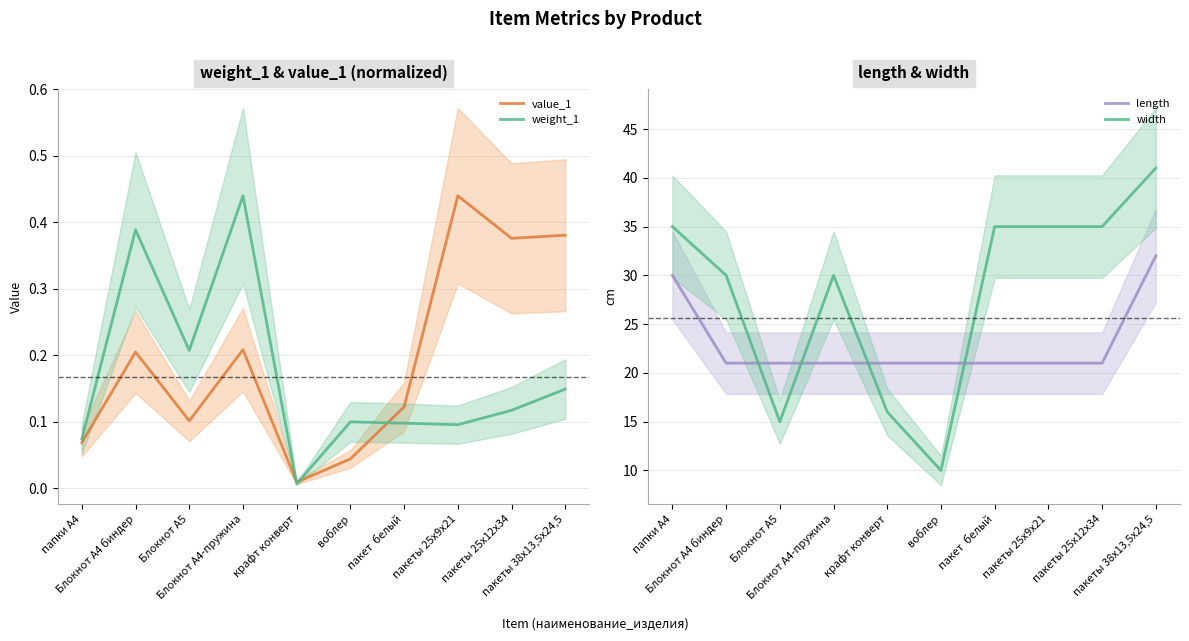

Between which two adjacent categories do length and width first intersect?

Блокнот А4 биндер and Блокнот А5